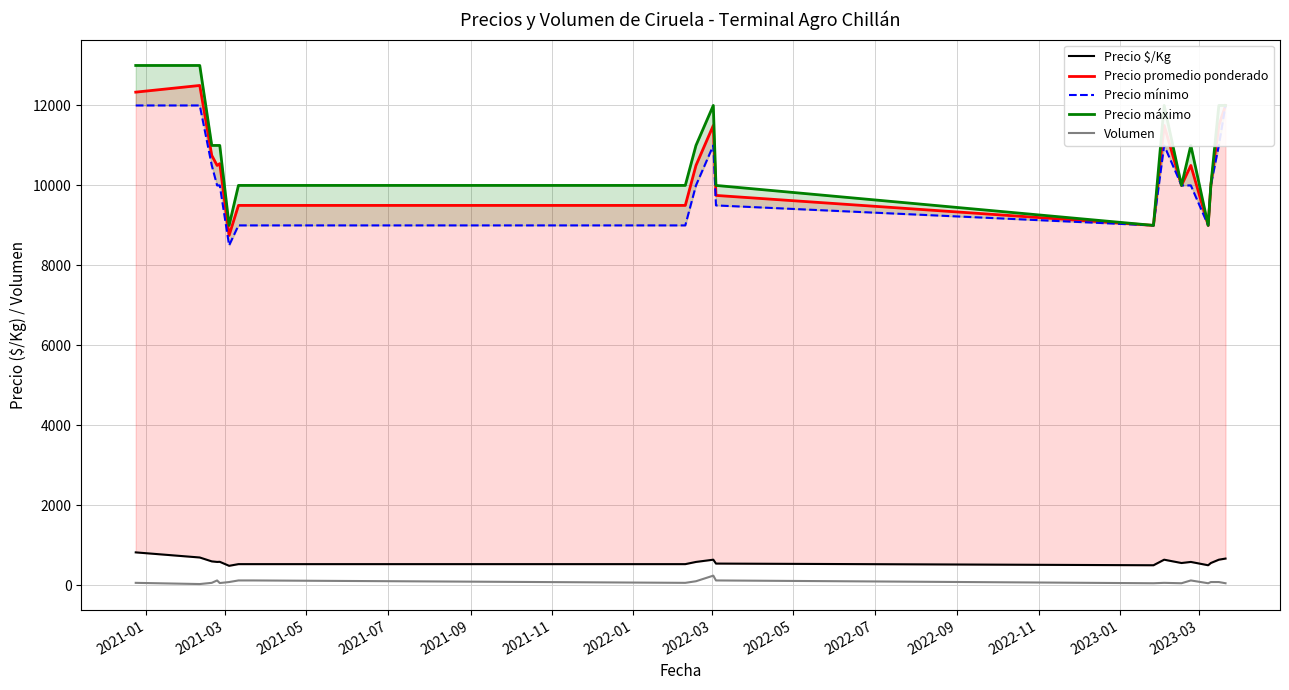

Is it true that Volumen equals 170 at 2021-07?

False